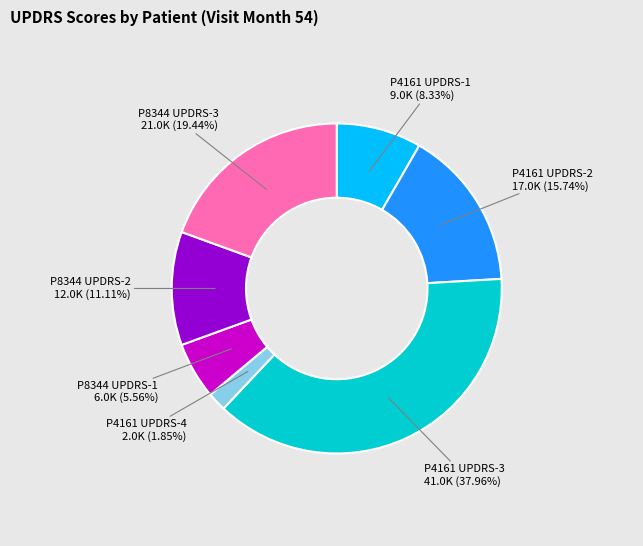

Is there any slice that represents more than half of the pie?

No